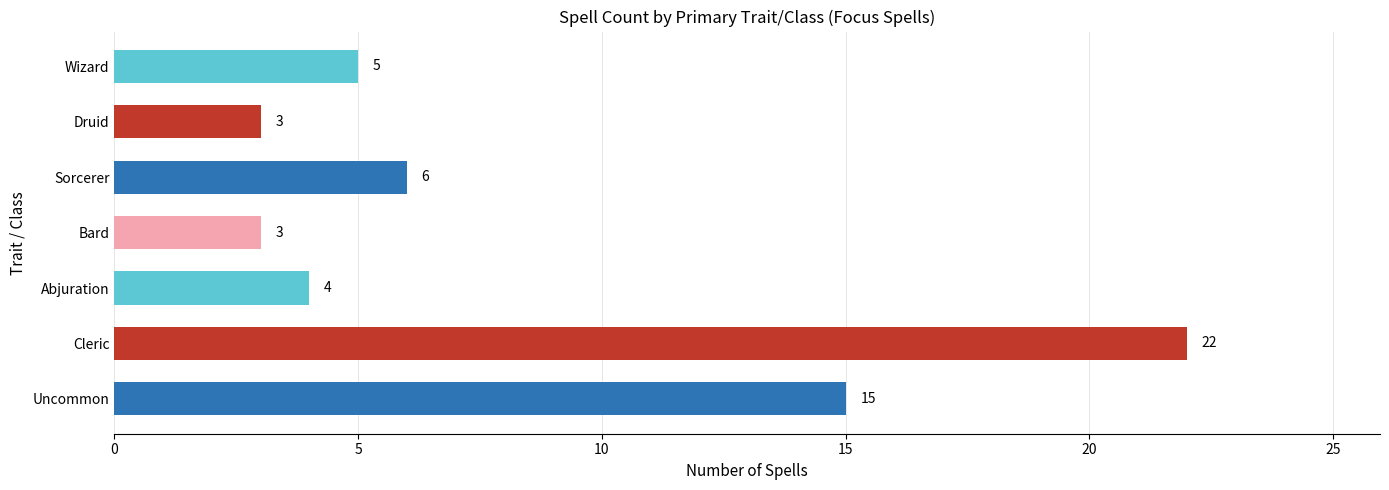

What is the minimum value shown in the chart?

3